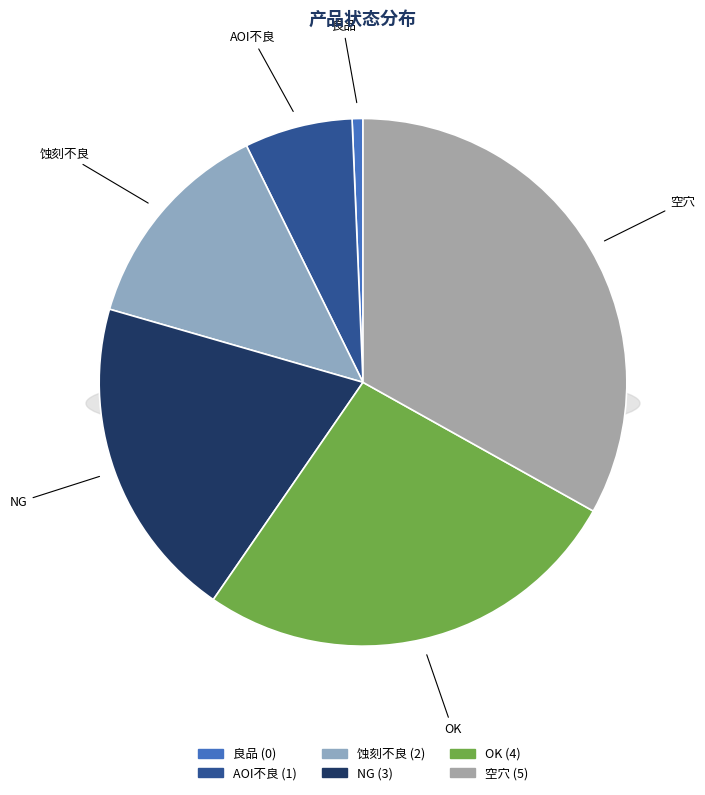

Which category has the smallest portion of the pie?

良品